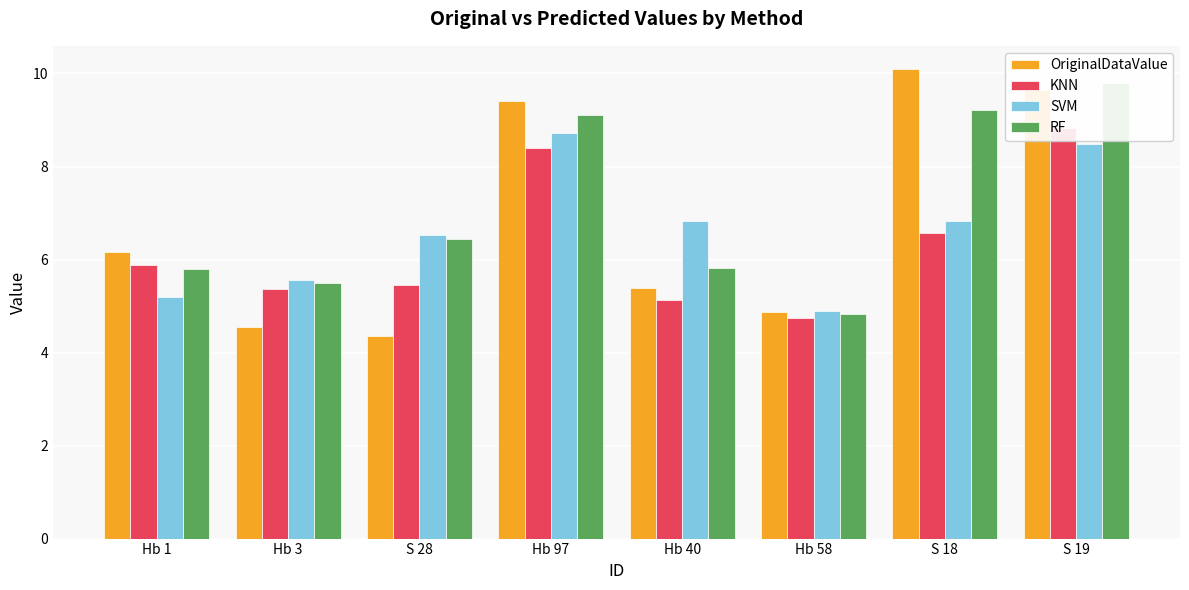

What is the difference between the highest and lowest values at Hb 1?

1.0